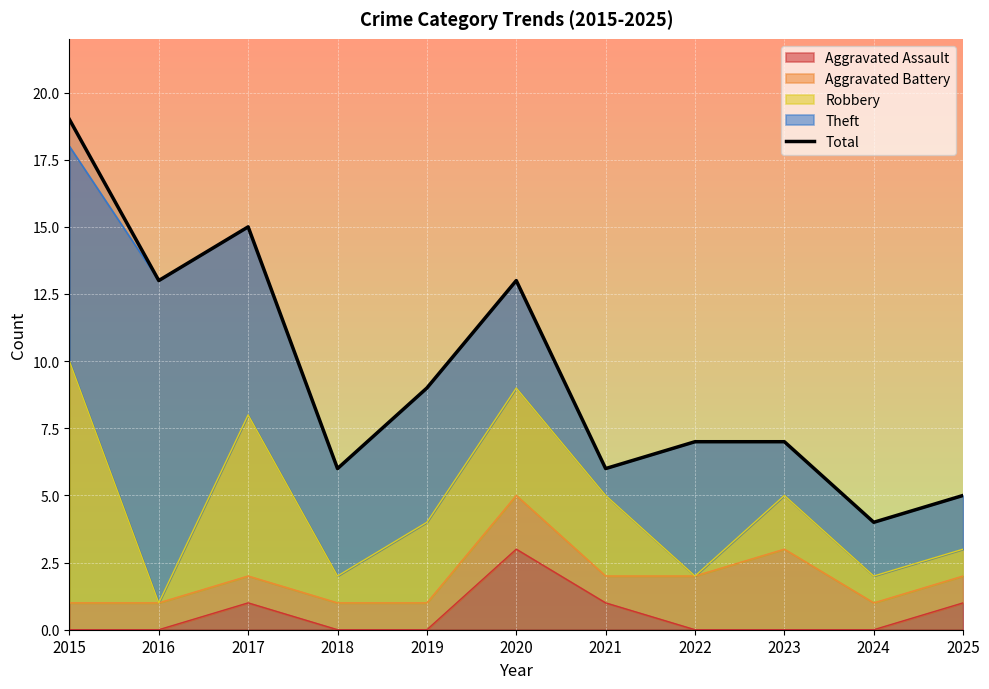

Rank the categories by value from highest to lowest.

2015, 2017, 2016, 2020, 2019, 2022, 2023, 2018, 2021, 2025, 2024